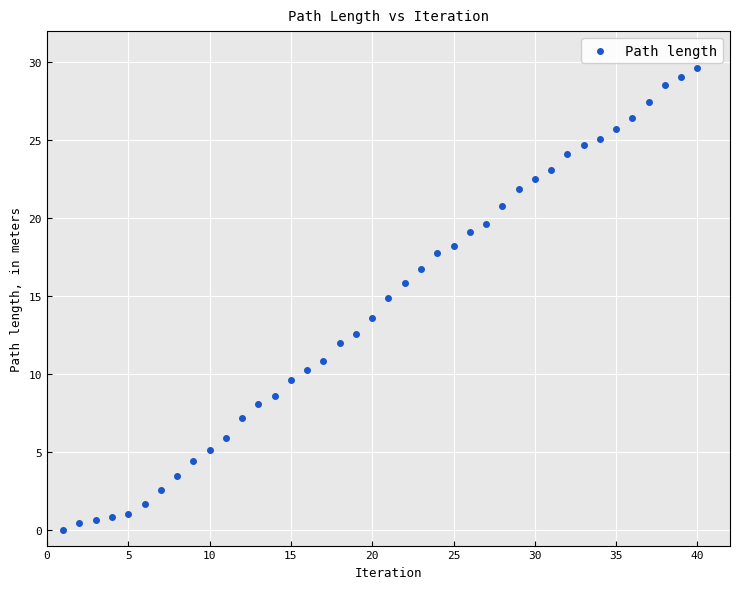

What is the range of X values (max minus min)?

39.0